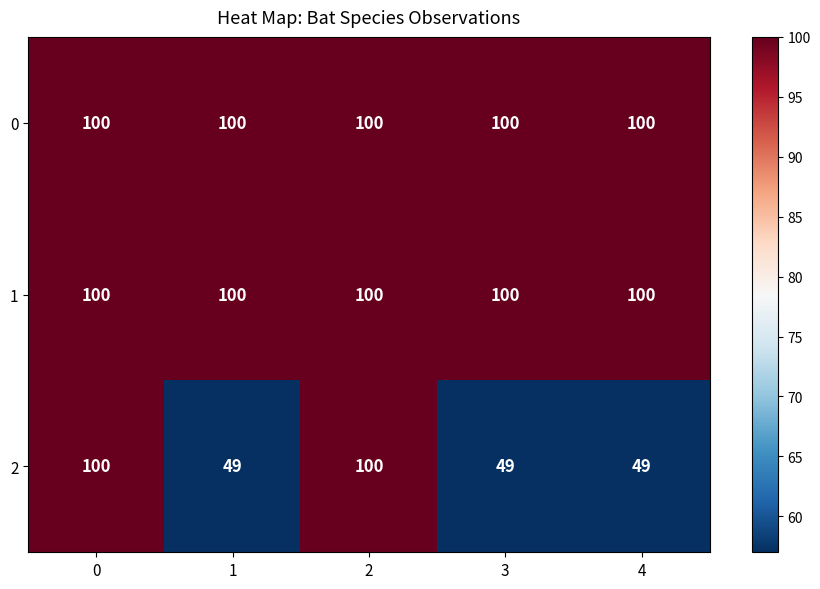

What is the smallest value displayed?

49